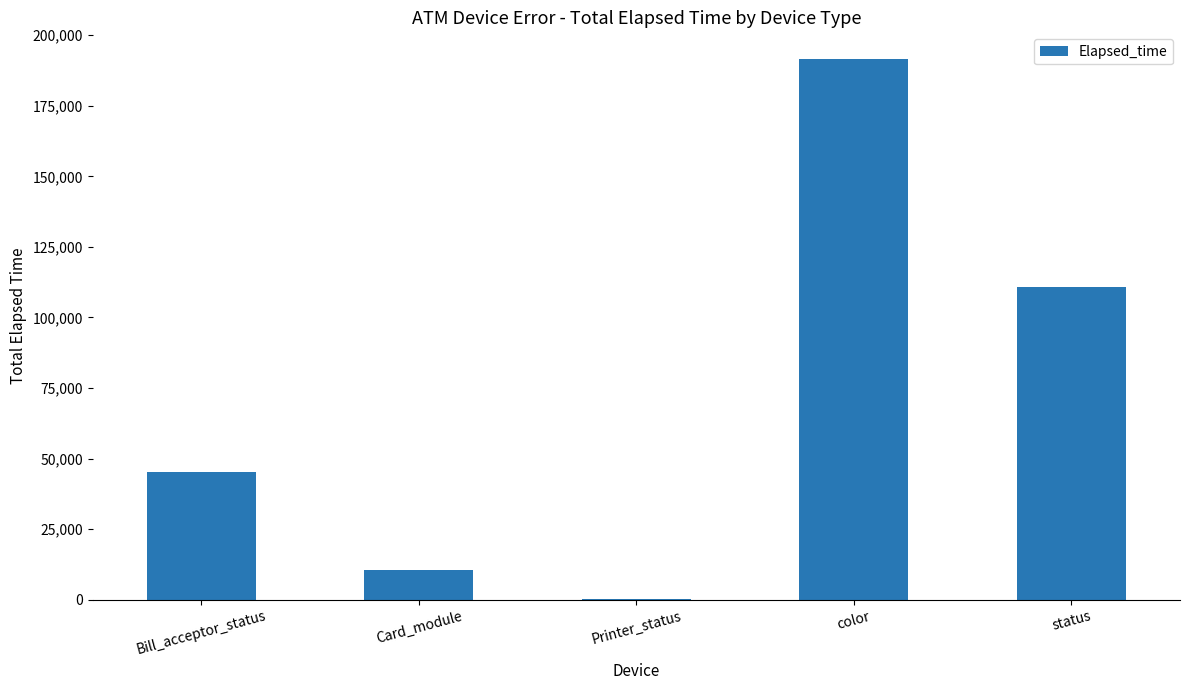

How many distinct data groups are displayed?

1